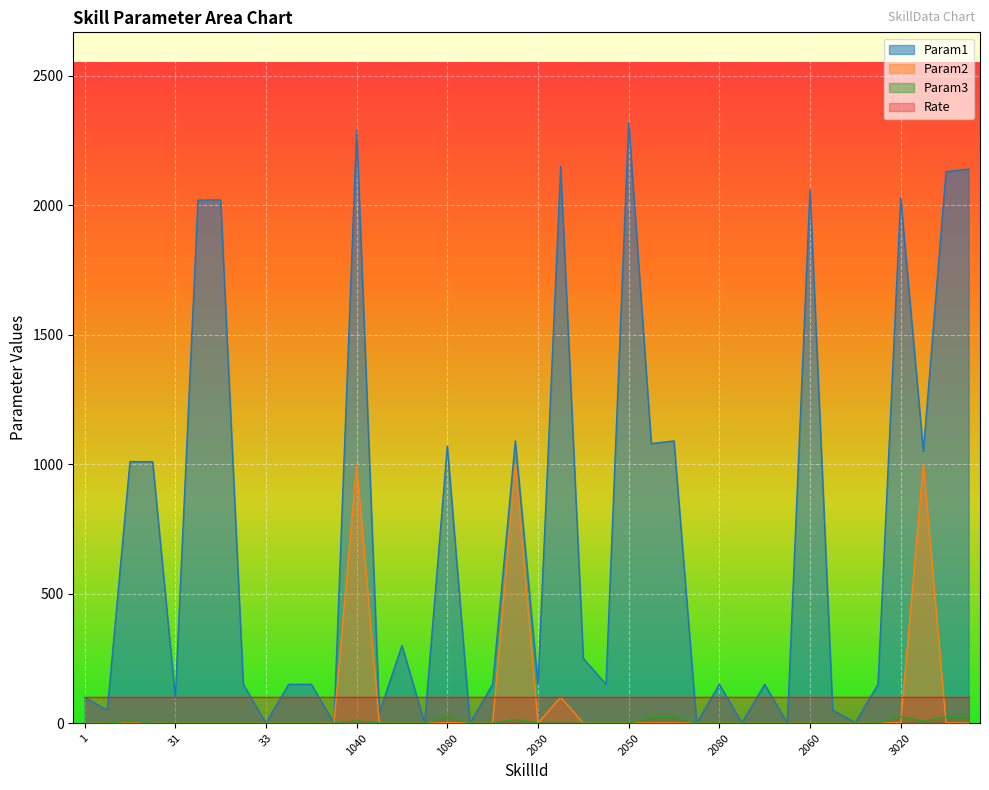

What are all the series names shown in the legend?

Param1, Param2, Param3, Rate